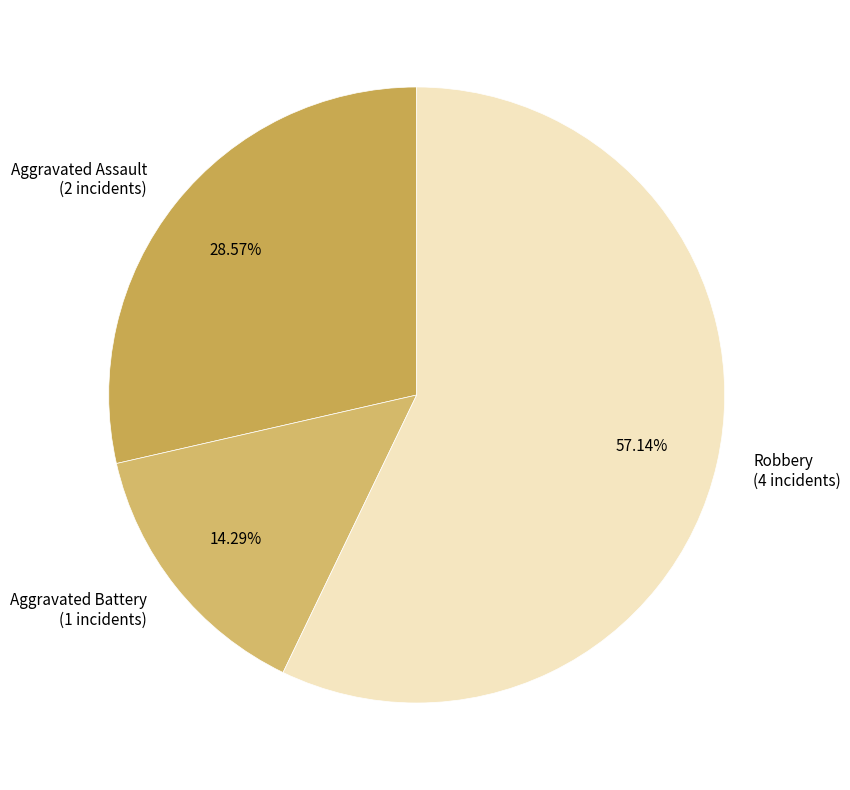

What percentage is NOT represented by Aggravated Battery?

85.7%